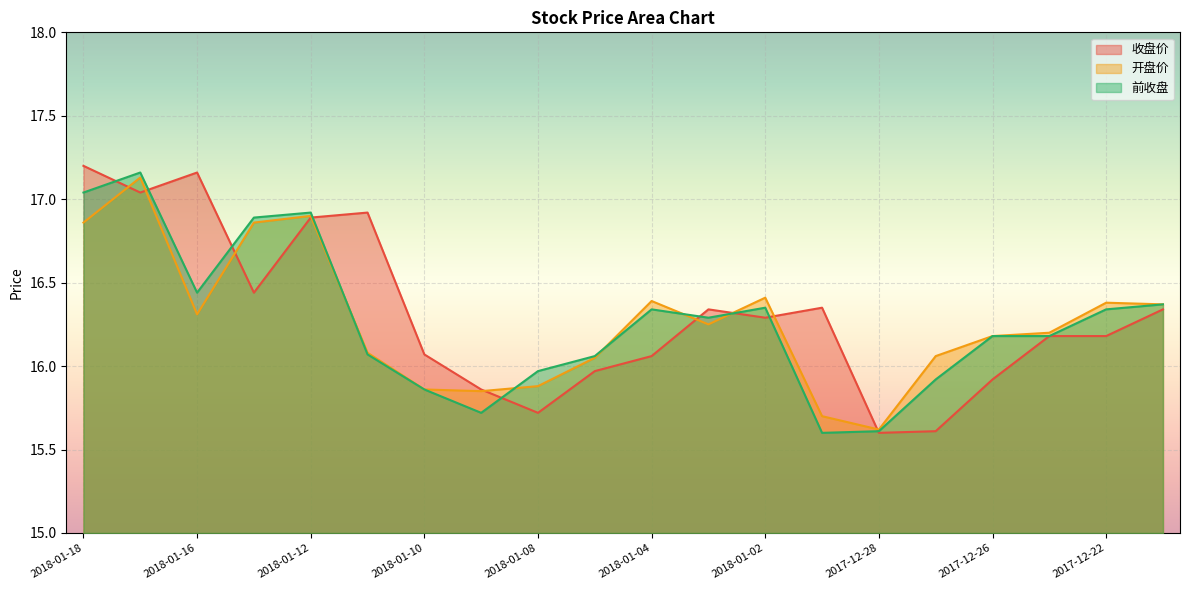

Is it true that 前收盘 equals 16.4 at 2018-01-16?

True